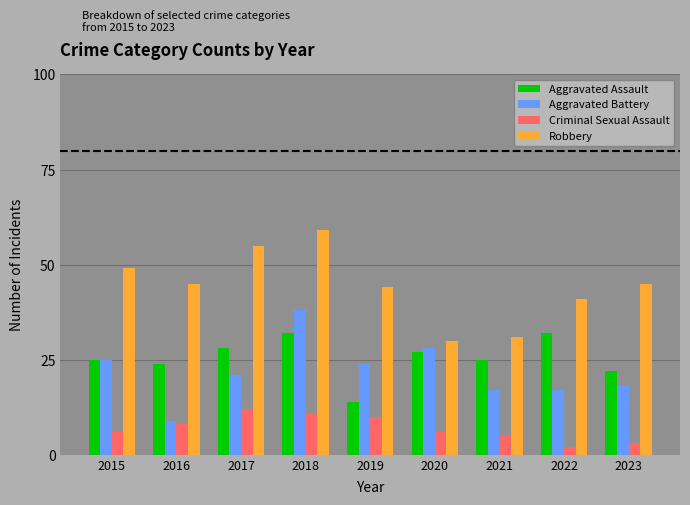

What is the difference between the highest and lowest values at 2023?

42